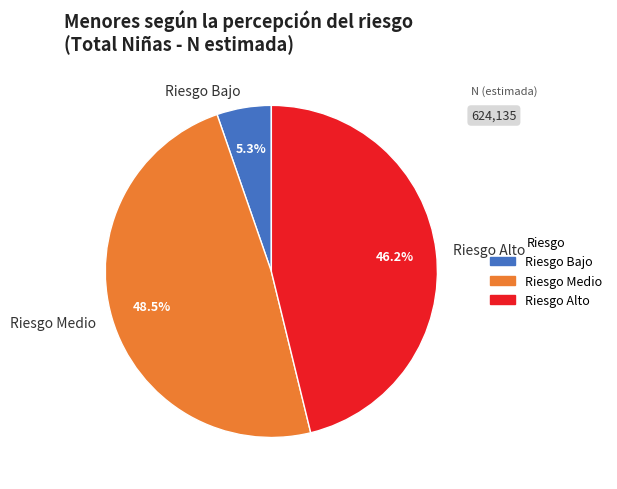

To the nearest percent, what is the average slice percentage?

33%